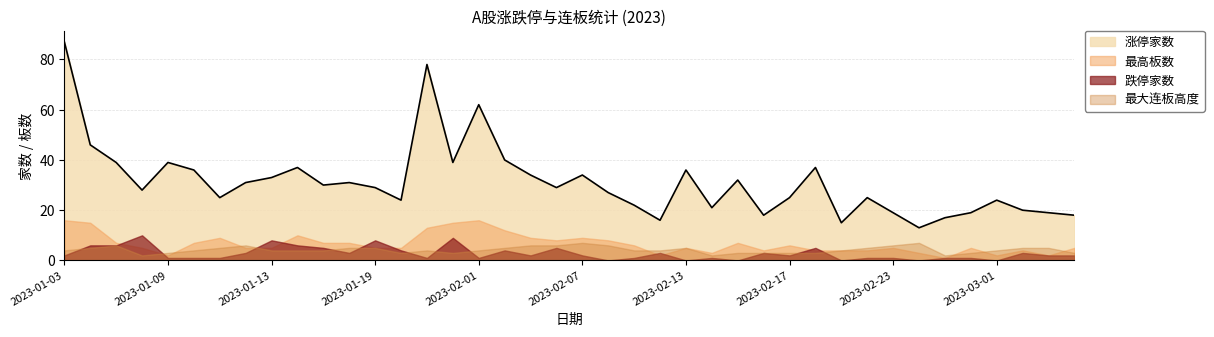

What is the total value across all series at 2023-01-30?

96